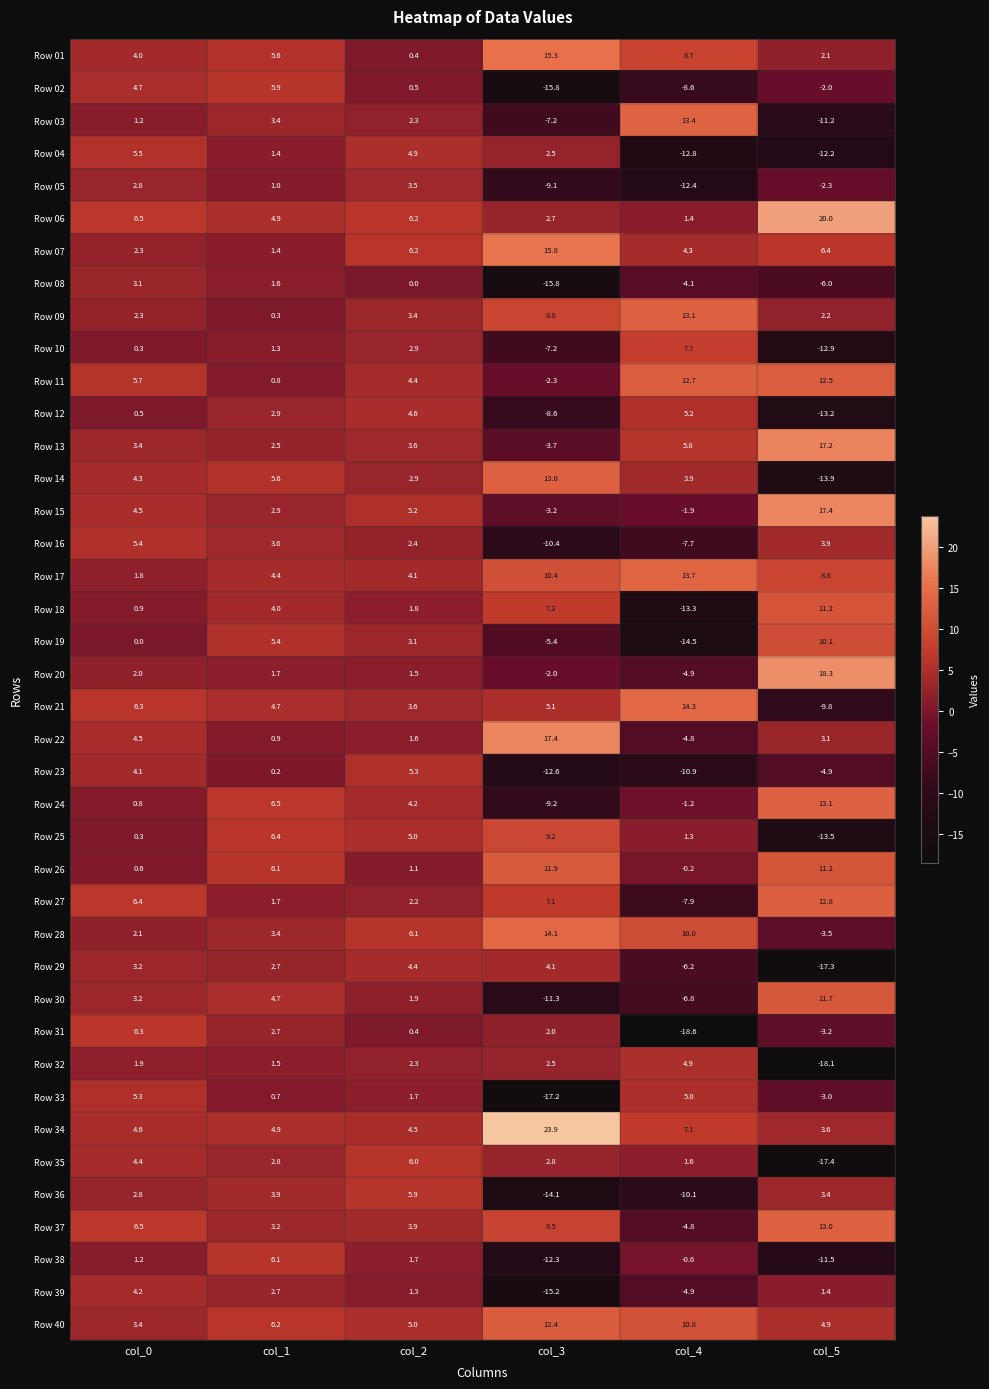

What is the maximum value for Row 15?

17.4